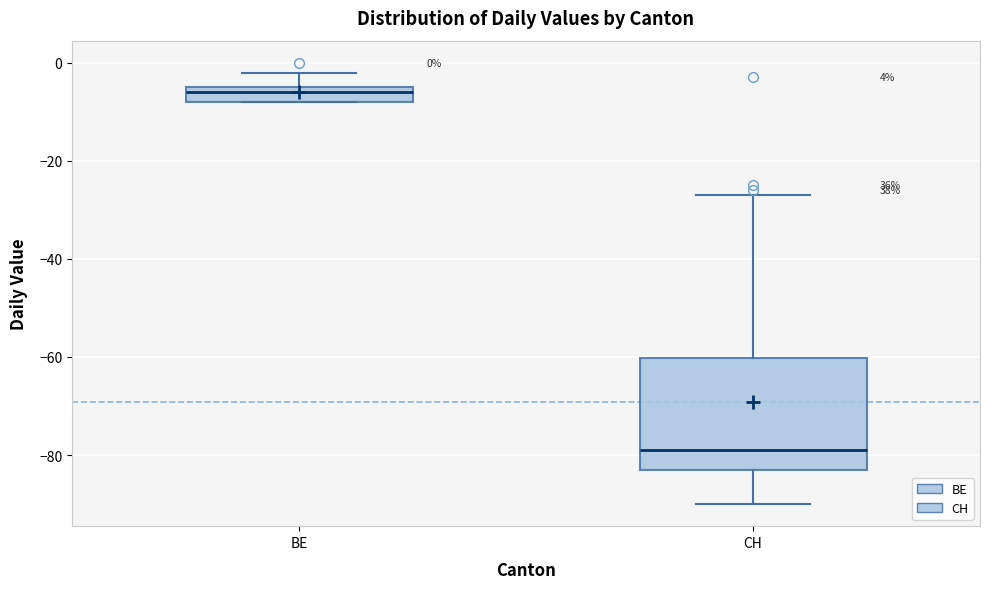

Which box has the lowest median line?

CH